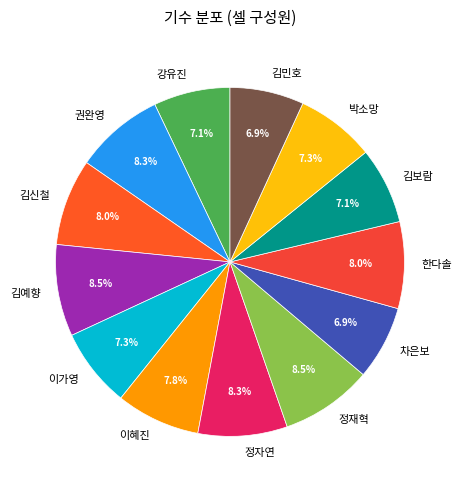

Count the number of slices in the pie.

13